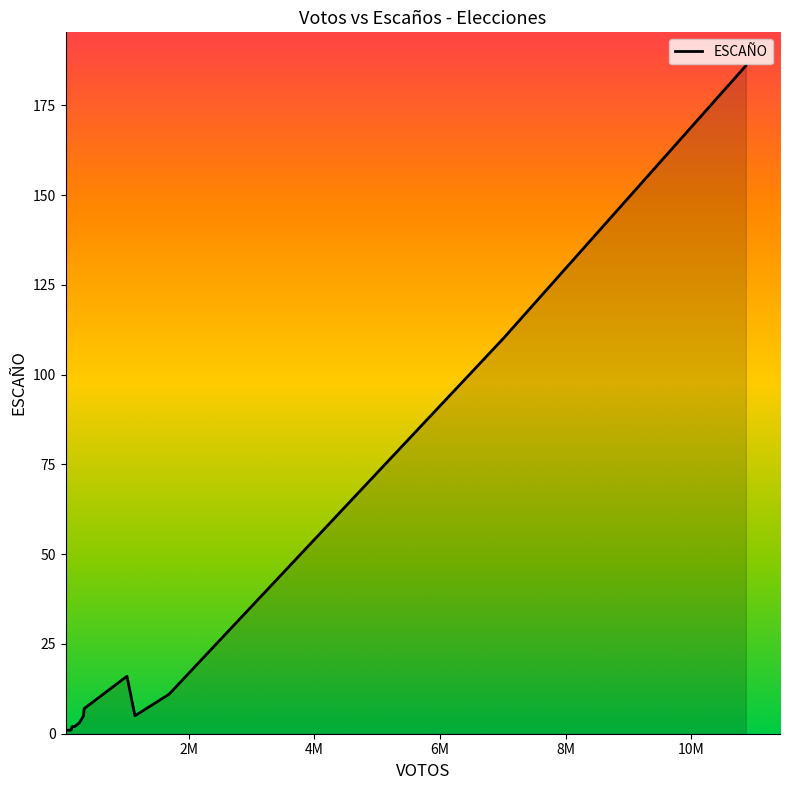

What is the greatest value displayed?

186